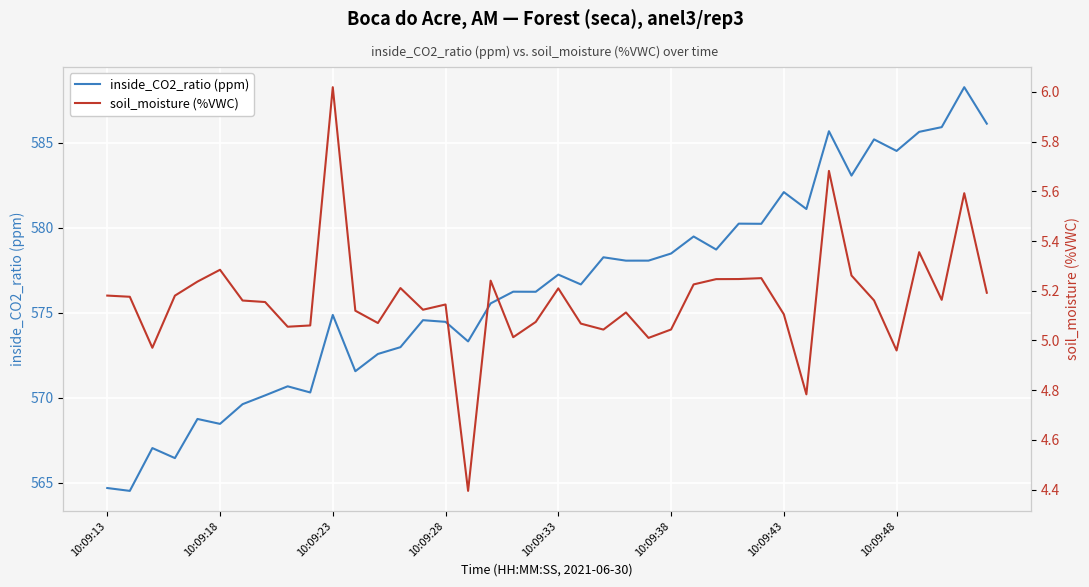

What is the value of the soil_moisture (%VWC) point at the 8th from the left?

5.2